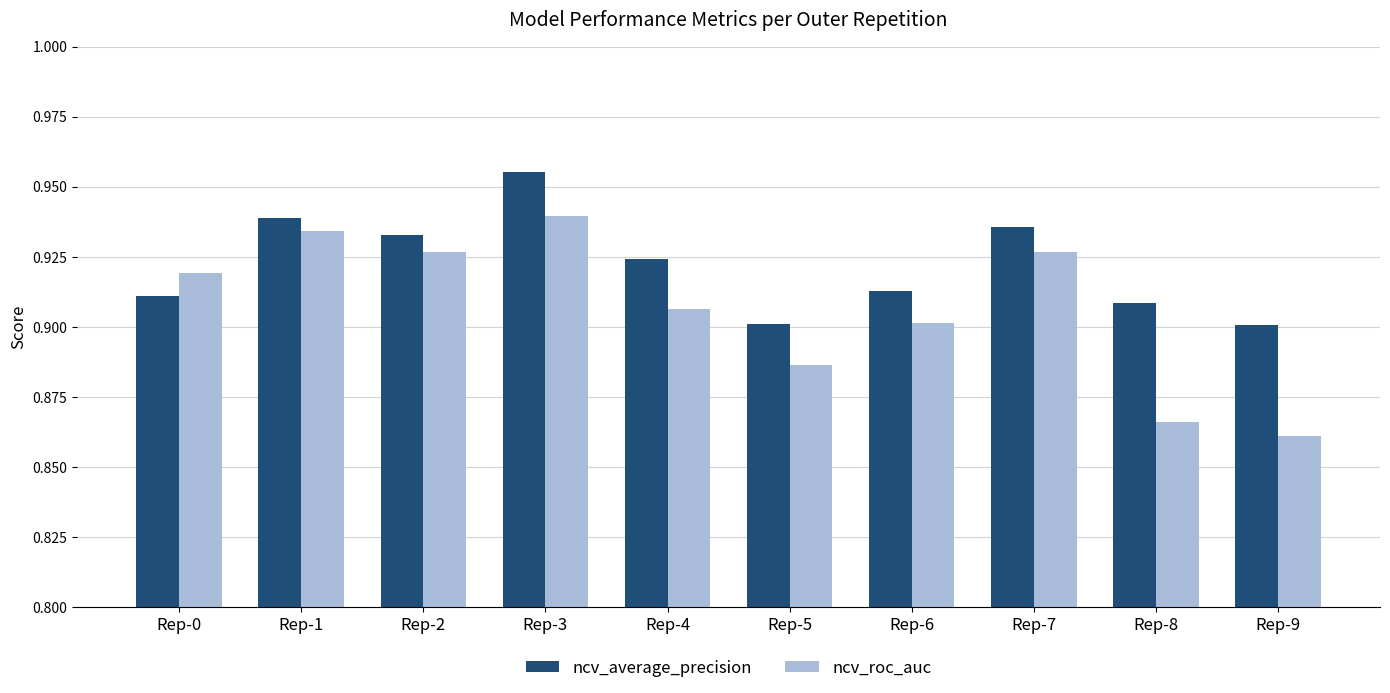

Count the ncv_roc_auc values in the range 0 to 1.

10